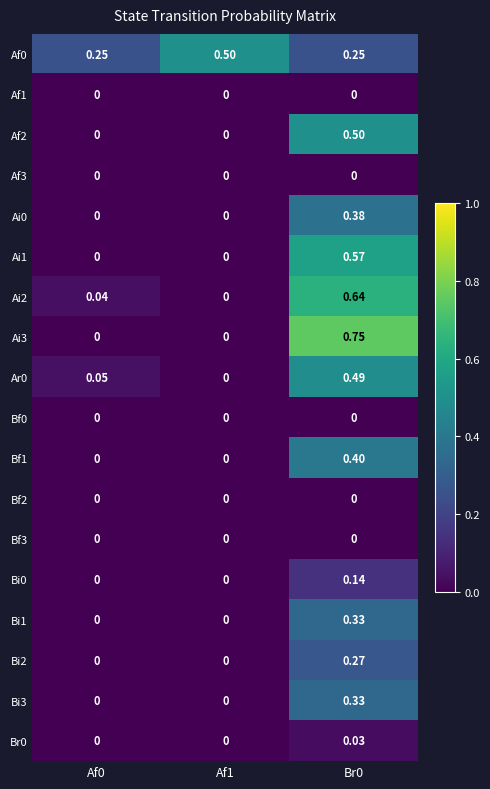

Is the value of Bf1 at Br0 greater than the value of Br0 at Af1?

Yes